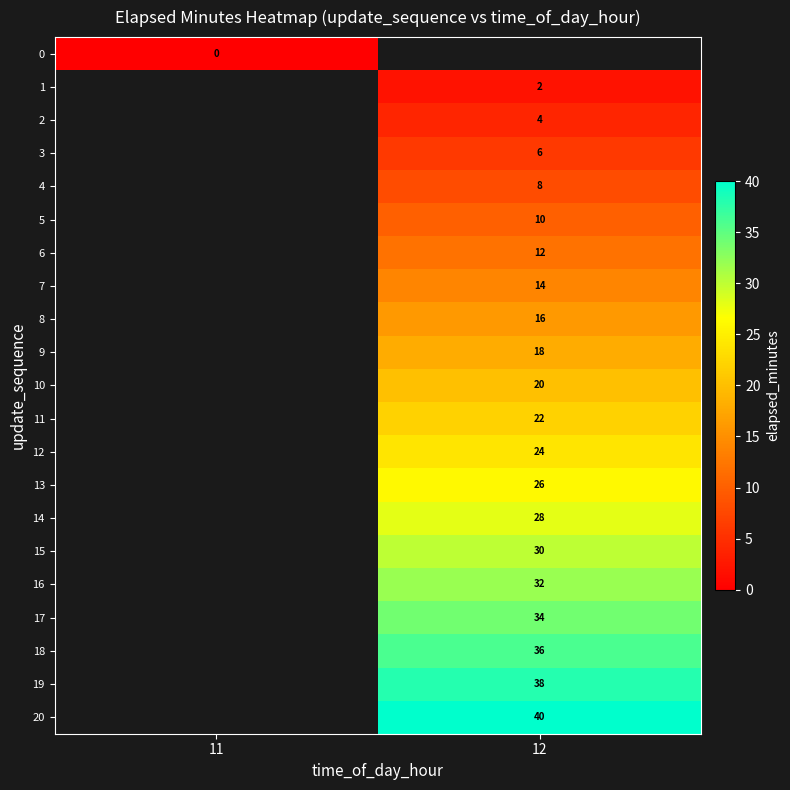

True or false: 6 has a value of 12 at 12.

True